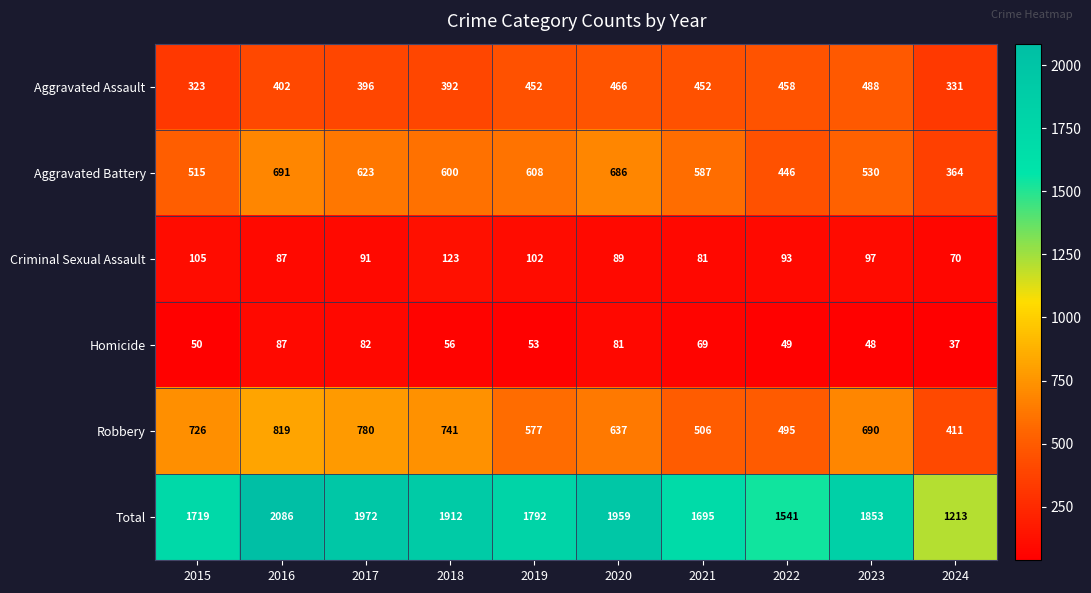

What is the spread (max minus min) of values at 2021?

1626